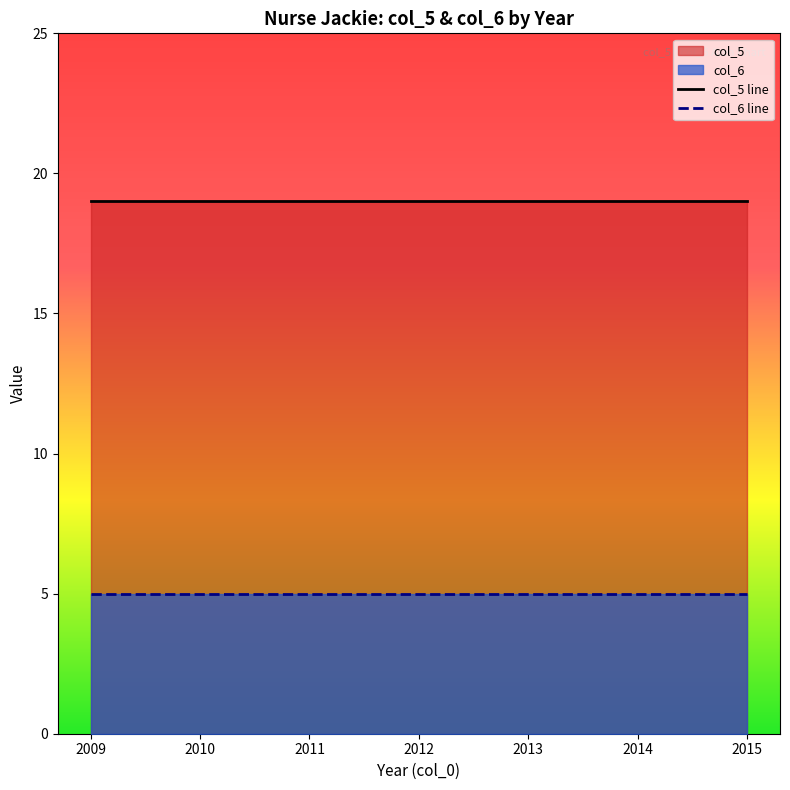

What is the sum of all col_5 (Rating) values?

133